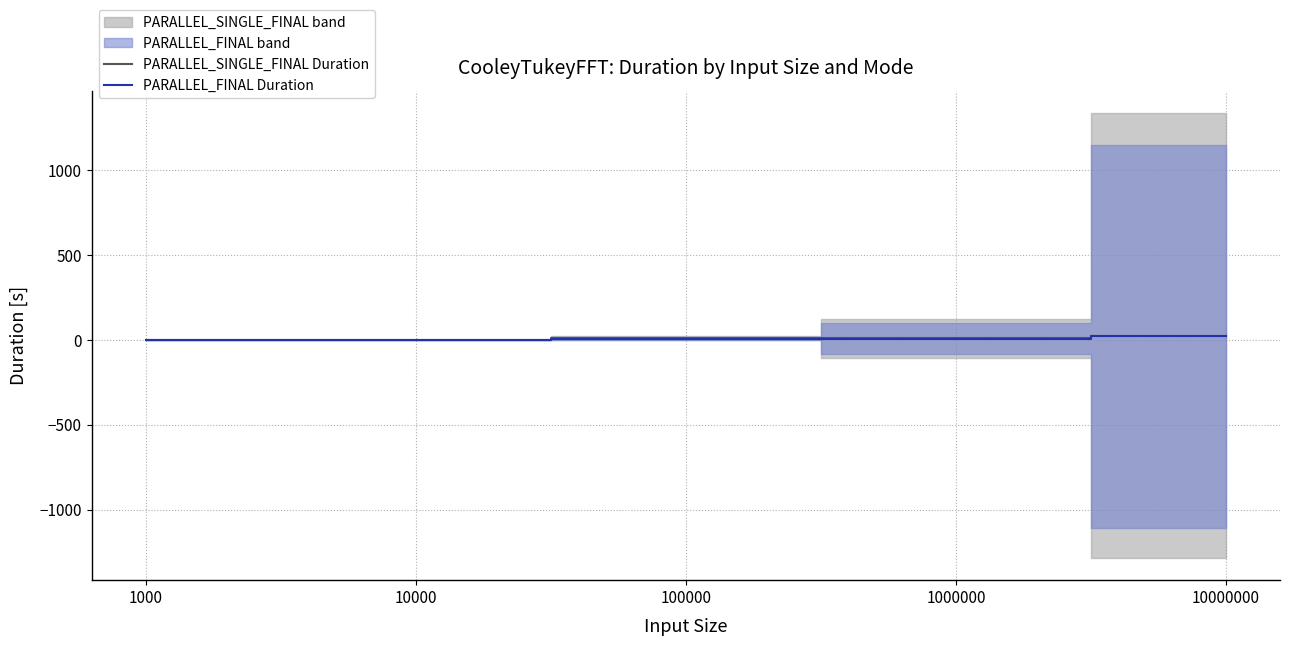

List the series in order of their peak value, highest first.

PARALLEL_SINGLE_FINAL Duration, PARALLEL_FINAL Duration